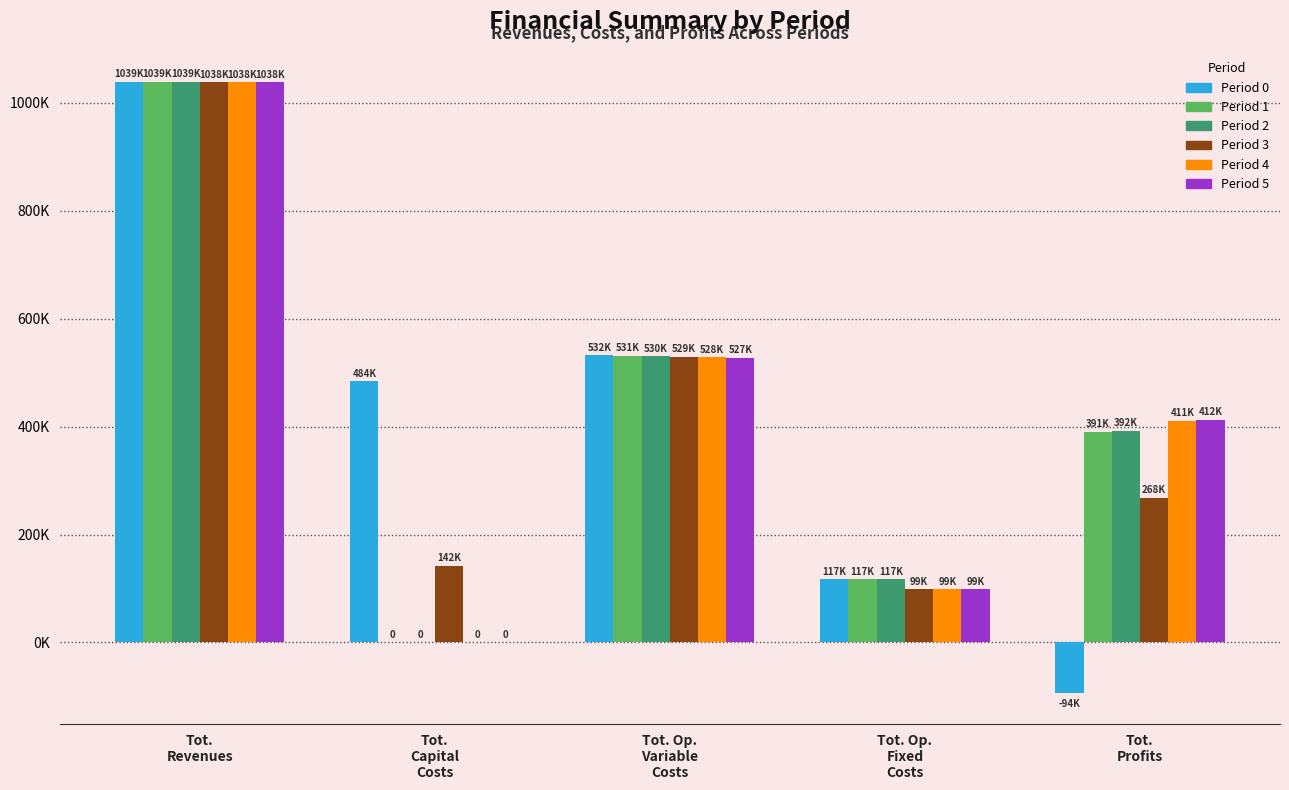

What are all the series names shown in the legend?

Period 0, Period 1, Period 2, Period 3, Period 4, Period 5